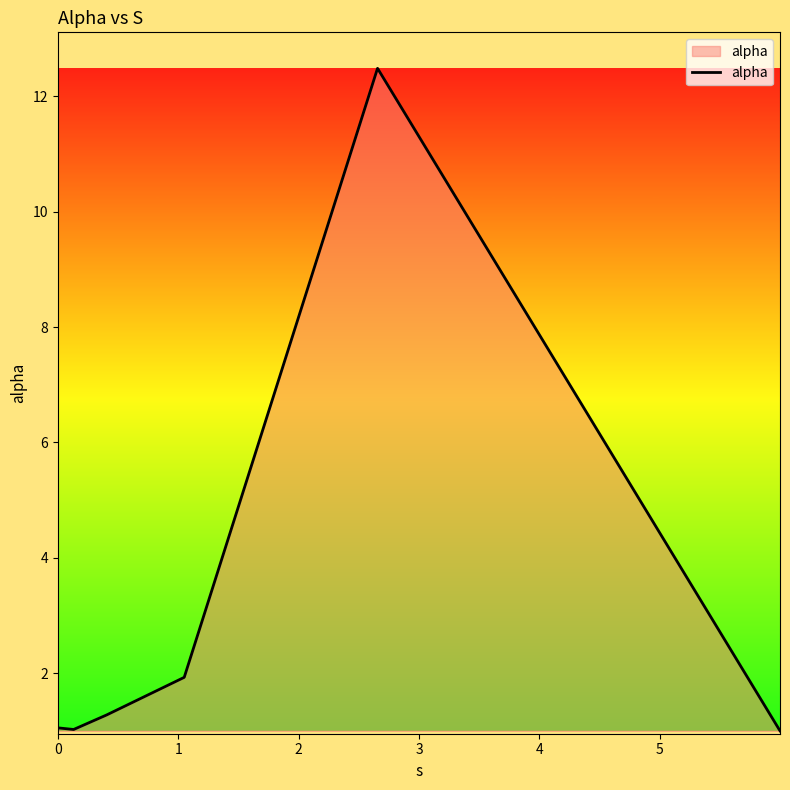

What is the sum of all values?

18.8